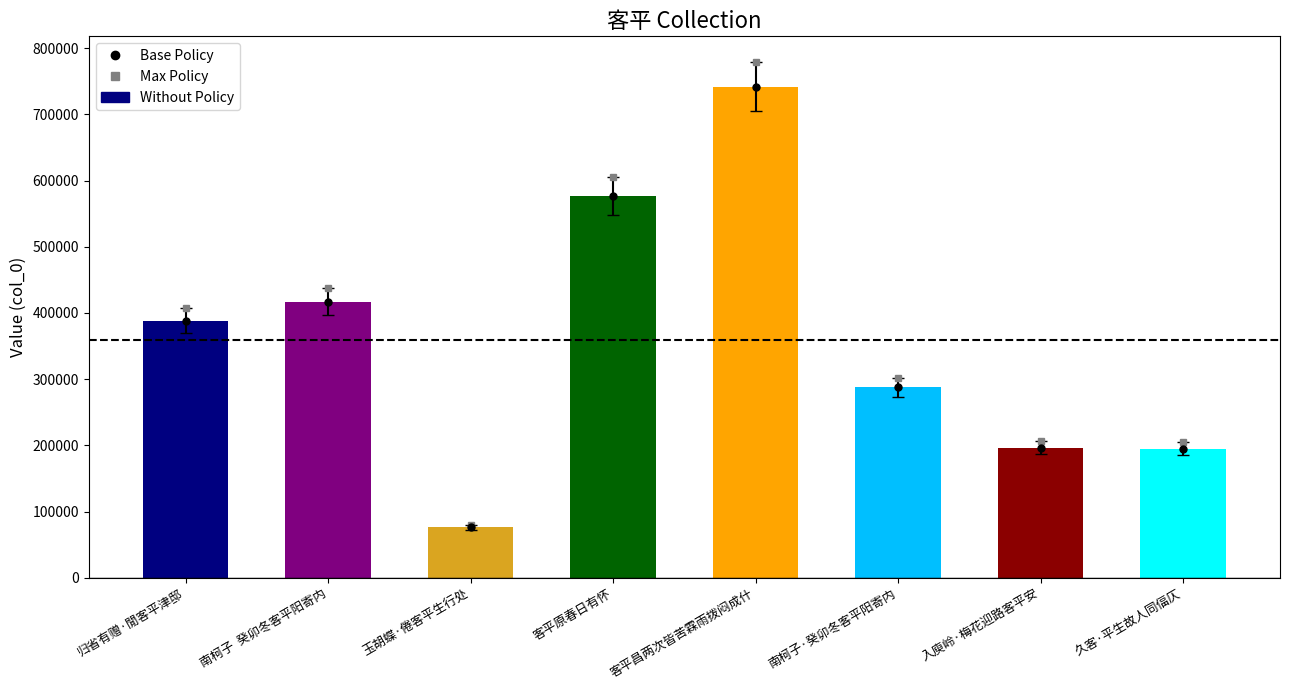

What is the smallest value displayed?

76073